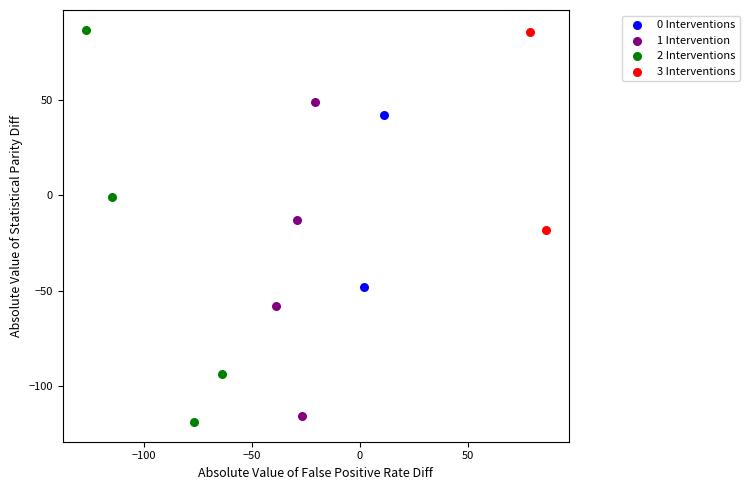

Which series reaches the minimum Y coordinate?

2 Interventions